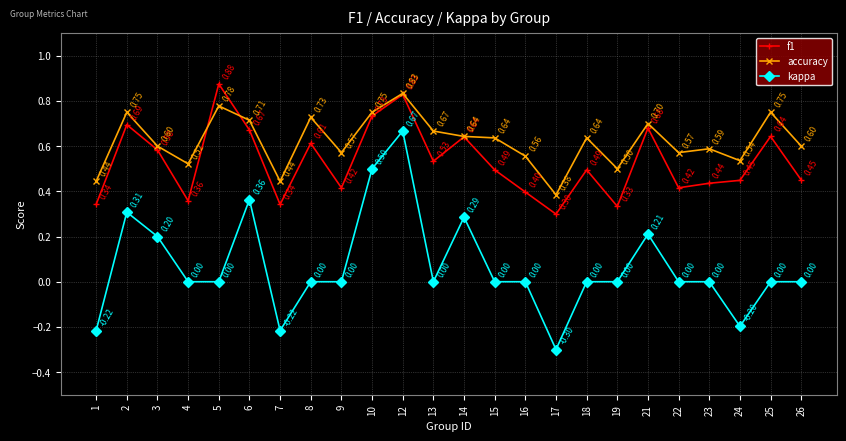

Rank the series by their maximum value, from lowest to highest.

kappa, accuracy, f1